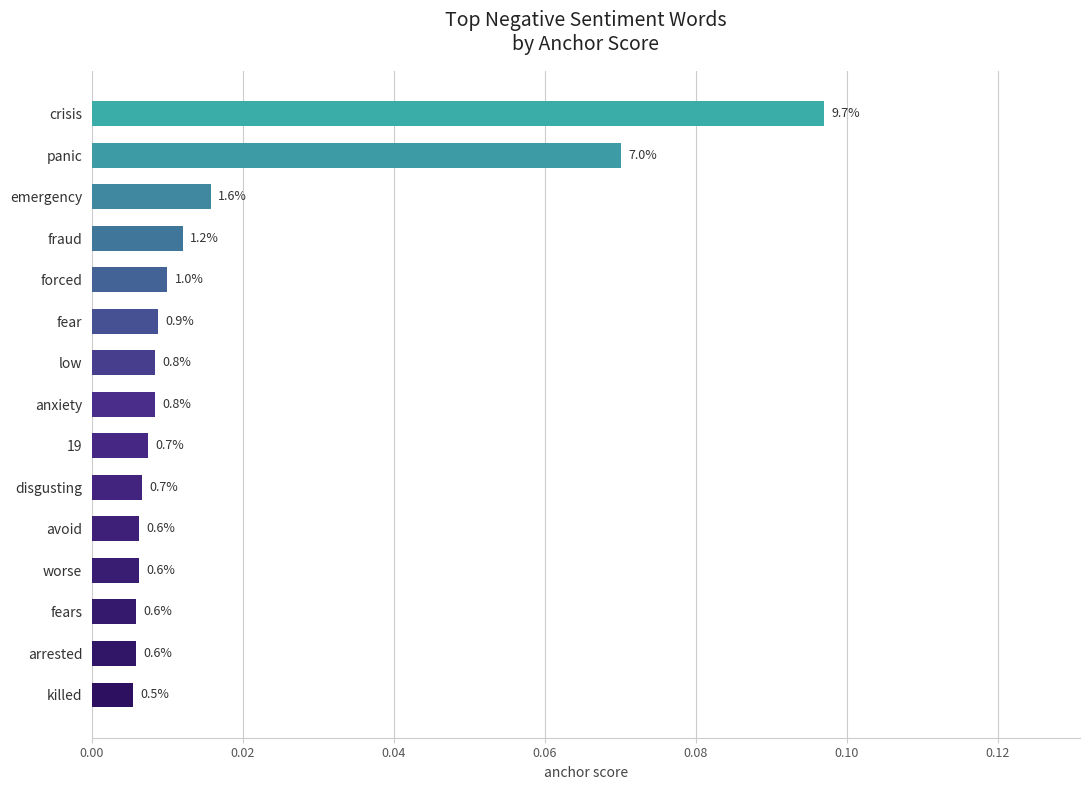

Does the chart contain any negative values?

No